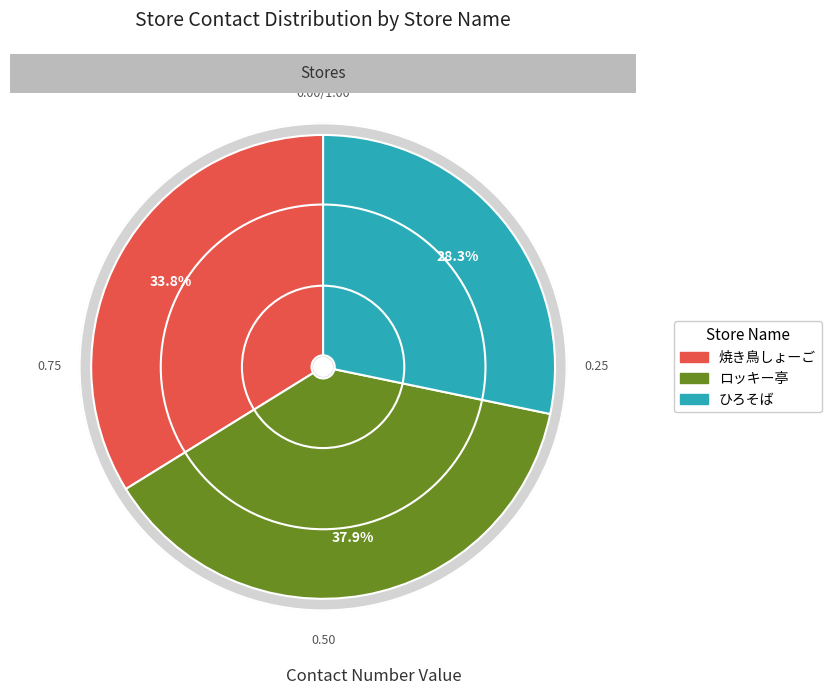

To the nearest percent, what portion does ロッキー亭 represent?

38%